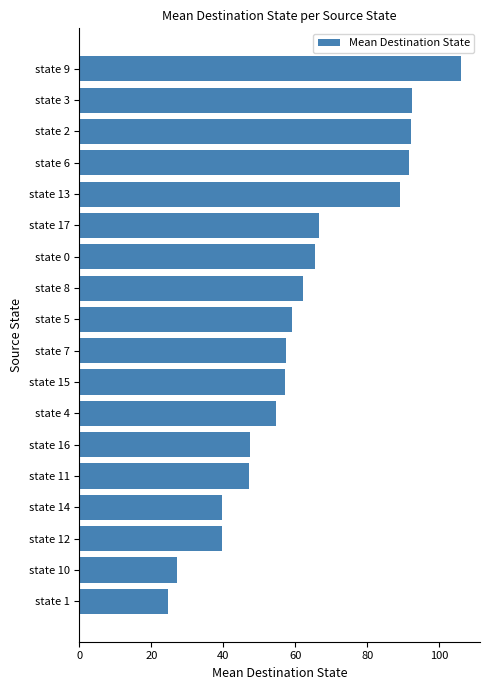

How many series are shown in this chart?

1